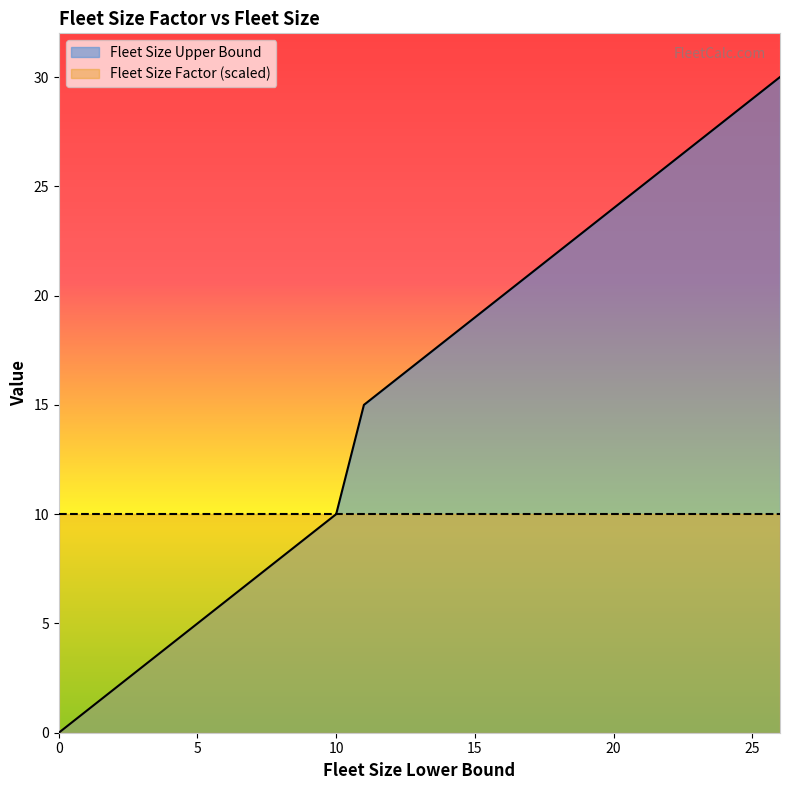

Rank the categories by value from lowest to highest.

0, 1, 2, 3, 4, 5, 6, 7, 8, 9, 10, 11, 16, 21, 26